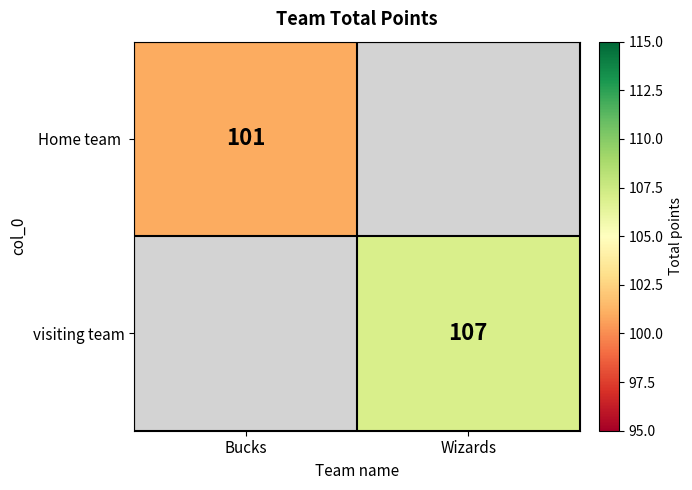

True or false: visiting team has a value of 176 at Wizards.

False